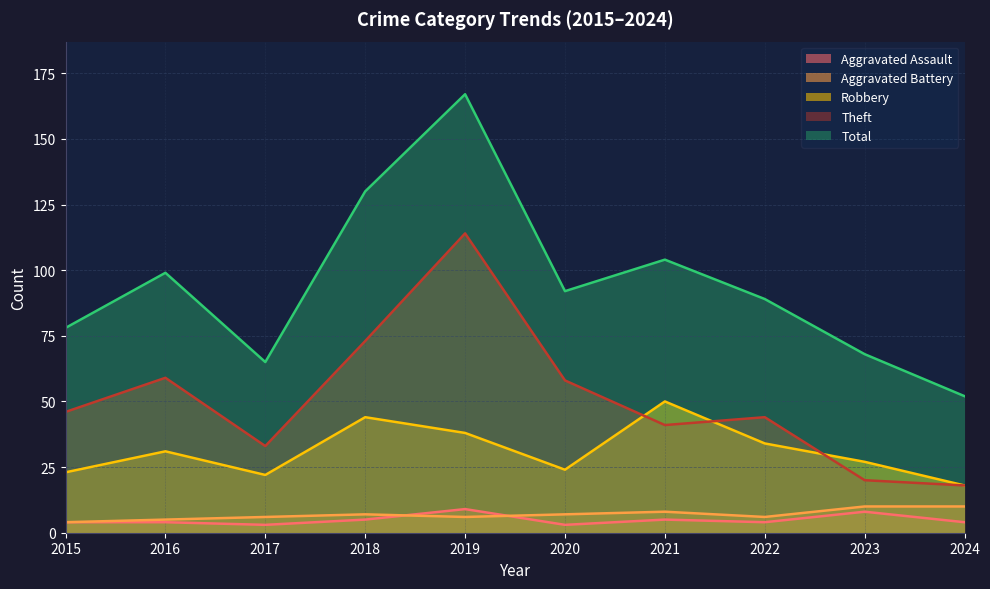

Which category has the lowest value in the Aggravated Battery series?

2015